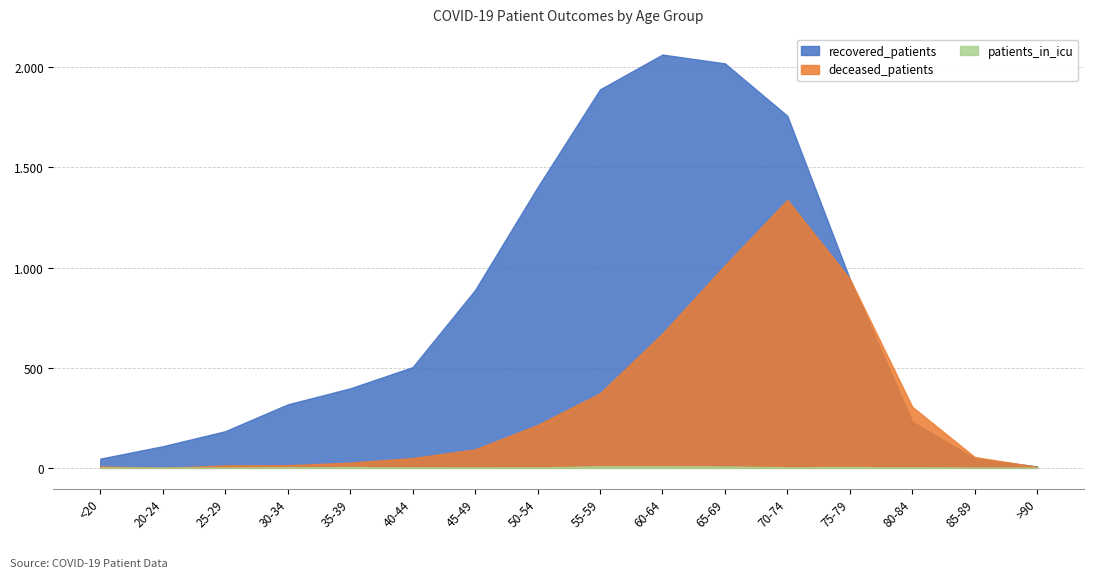

What is the label of the 14th point from the right?

25-29